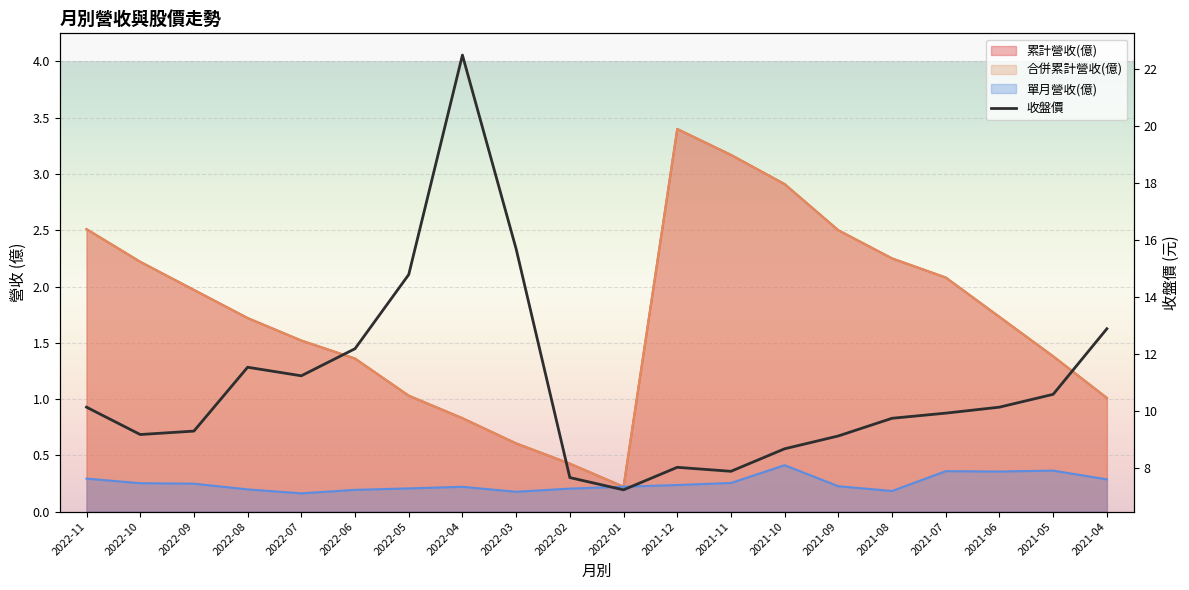

List the labels in order of 合併累計營收(億) value, largest first.

2021-12, 2021-11, 2021-10, 2022-11, 2021-09, 2021-08, 2022-10, 2021-07, 2022-09, 2021-06, 2022-08, 2022-07, 2021-05, 2022-06, 2022-05, 2021-04, 2022-04, 2022-03, 2022-02, 2022-01